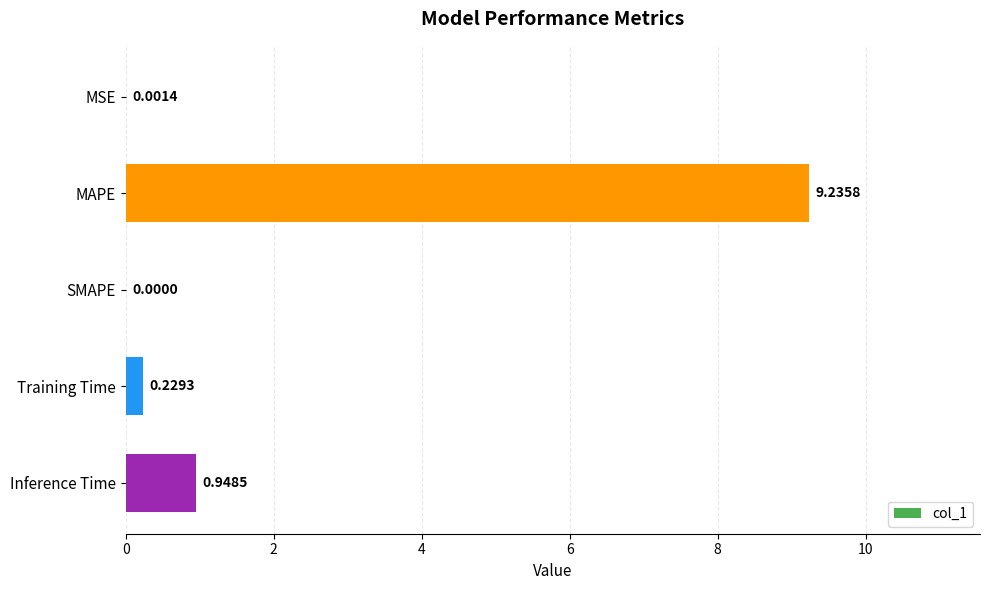

At which label is the value closest to 4?

Inference Time